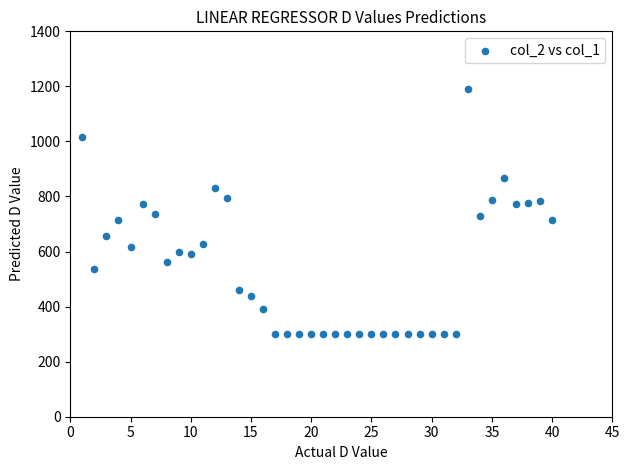

What is the range of X values (max minus min)?

39